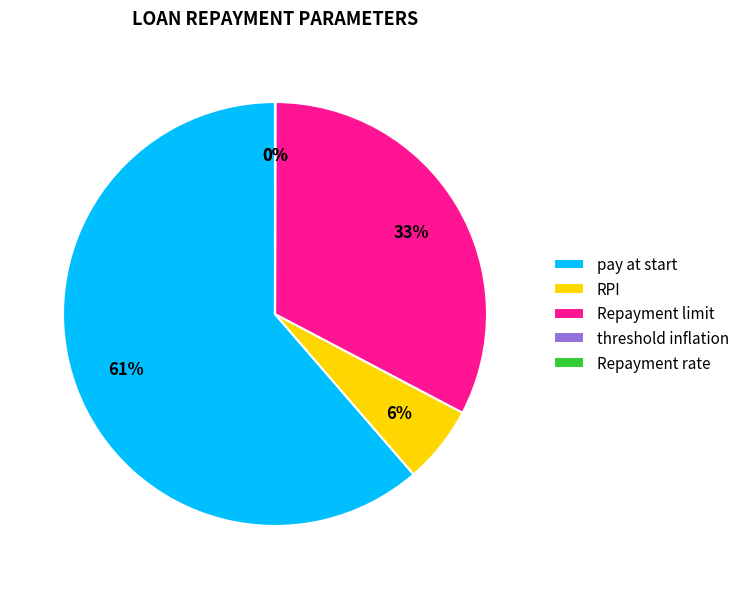

What is the largest slice in the pie chart?

pay at start